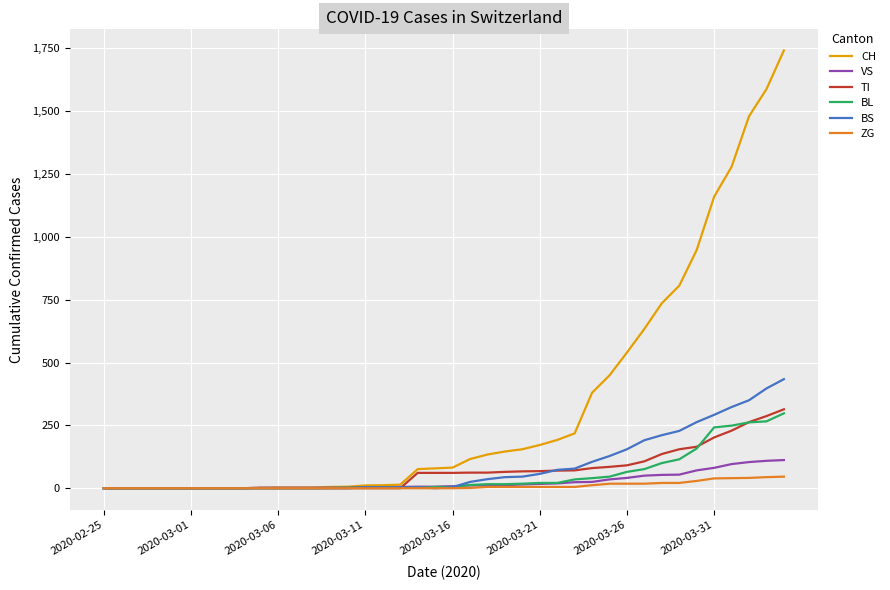

Which series has the largest range (max minus min)?

CH